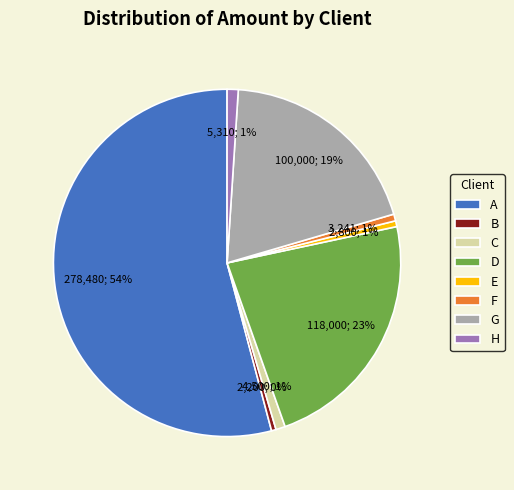

Is it true that E is 11% of the pie?

False